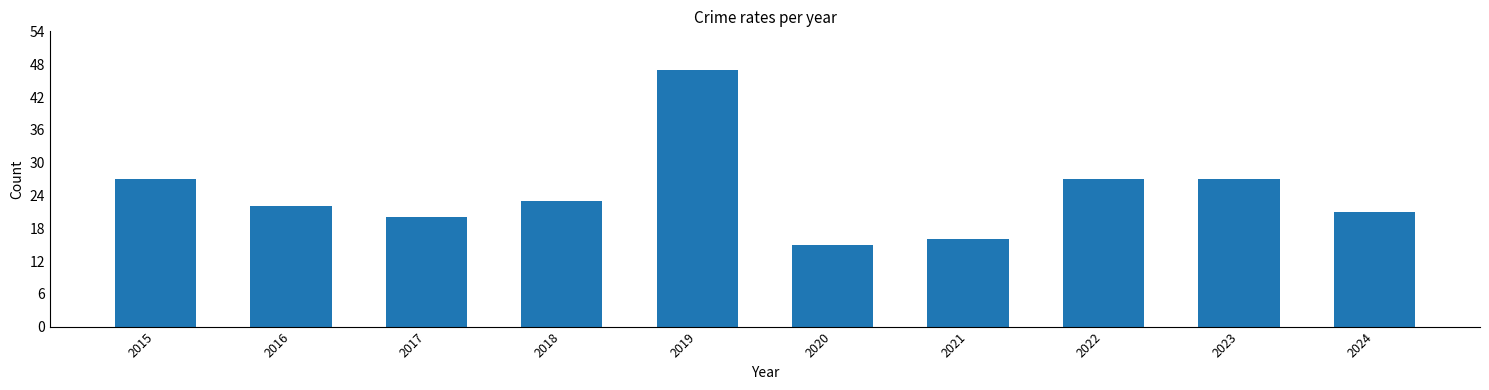

Where does the data first go above 23?

2015